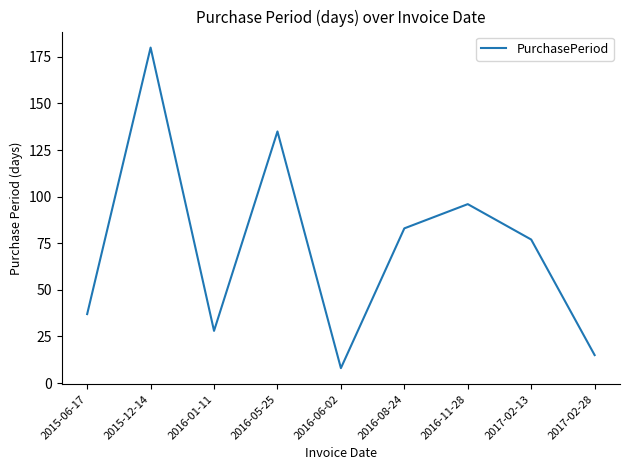

What is the difference between the second highest and second lowest values?

120